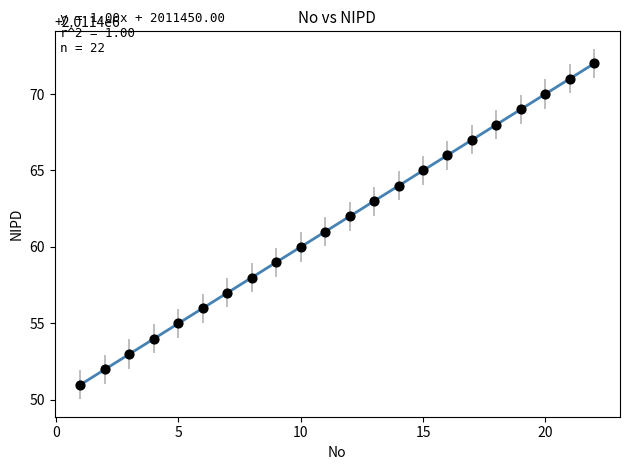

What is the range of Y values (max minus min)?

21